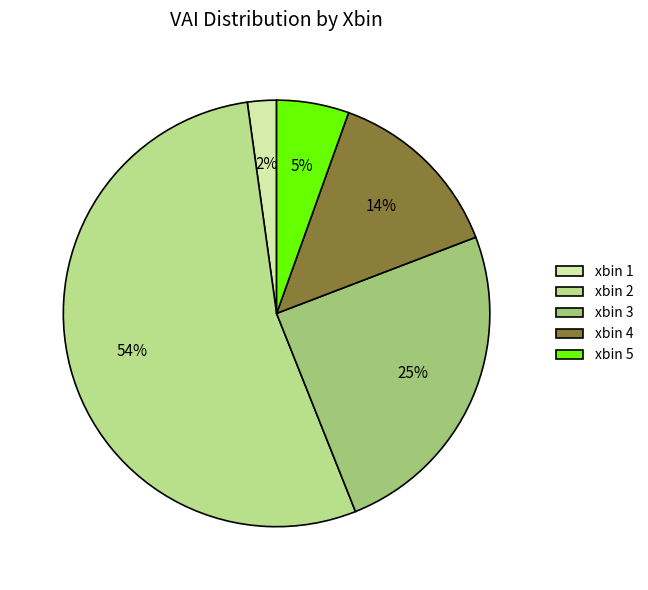

What is the smallest slice in the pie chart?

xbin 1